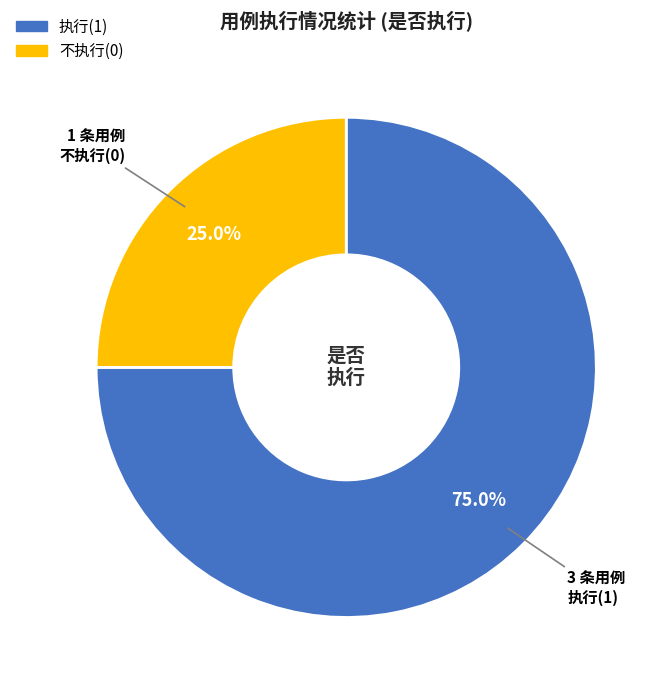

Is there any slice that represents more than half of the pie?

Yes